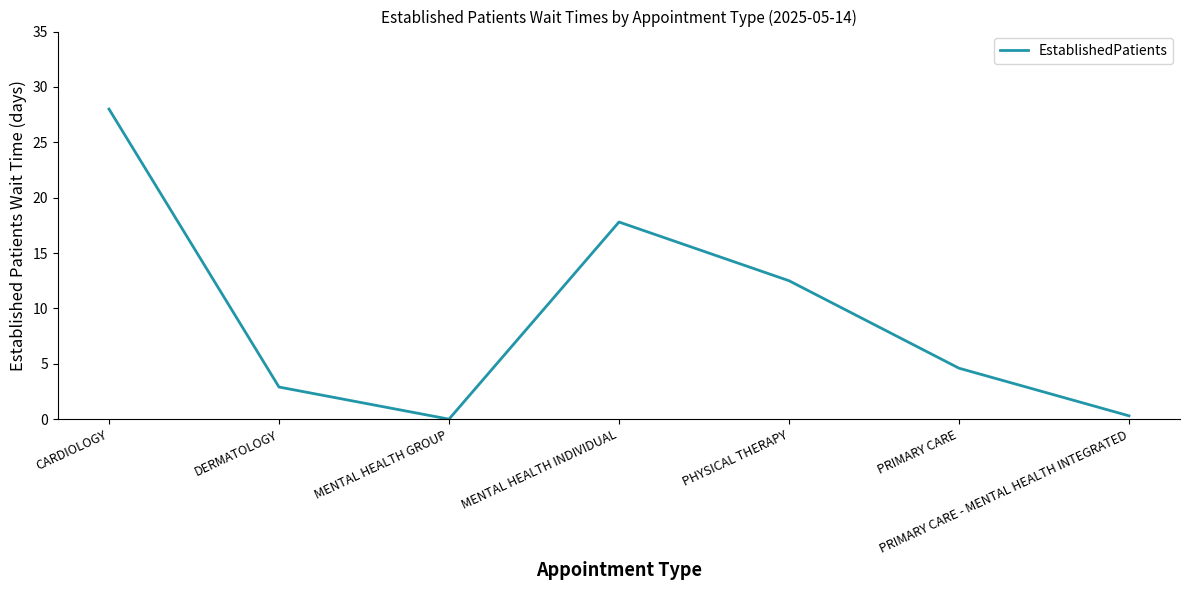

What is the difference between the maximum and second lowest values?

27.7